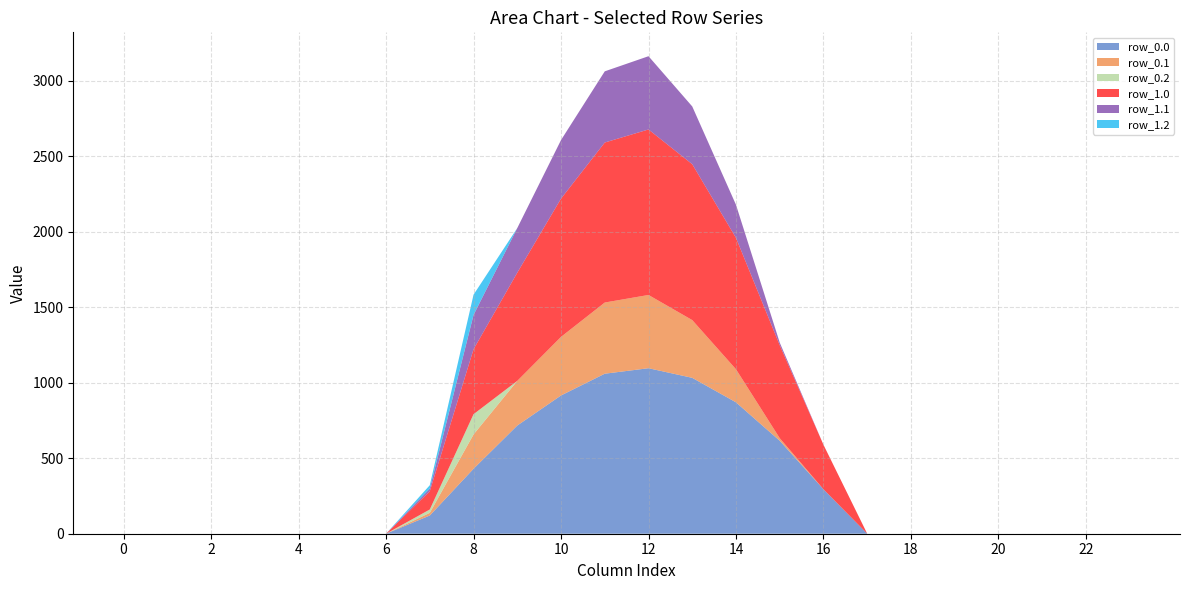

Reading right to left, what are all the values shown in this chart?

row_0.0: 0.0	0.0	0.0	0.0	0.0	0.0	0.0	294.5	615.9	870.6	1032.9	1096.7	1060.3	916.2	716.9	430.3	120.6	0.0	0.0	0.0	0.0	0.0	0.0	0.0
row_0.1: 0.0	0.0	0.0	0.0	0.0	0.0	0.0	0.0	17.3	219.2	382.7	485.4	471.7	388.1	295.9	227.5	17.7	0.0	0.0	0.0	0.0	0.0	0.0	0.0
row_0.2: 0.0	0.0	0.0	0.0	0.0	0.0	0.0	0.0	0.0	0.0	0.0	0.0	0.0	0.0	0.0	134.2	22.3	0.0	0.0	0.0	0.0	0.0	0.0	0.0
row_1.0: 0.0	0.0	0.0	0.0	0.0	0.0	0.0	294.5	615.9	870.6	1032.9	1096.7	1060.3	916.2	716.9	430.3	120.6	0.0	0.0	0.0	0.0	0.0	0.0	0.0
row_1.1: 0.0	0.0	0.0	0.0	0.0	0.0	0.0	0.0	17.3	219.2	382.7	485.4	471.7	388.1	295.9	227.5	17.7	0.0	0.0	0.0	0.0	0.0	0.0	0.0
row_1.2: 0.0	0.0	0.0	0.0	0.0	0.0	0.0	0.0	0.0	0.0	0.0	0.0	0.0	0.0	0.0	134.2	22.3	0.0	0.0	0.0	0.0	0.0	0.0	0.0